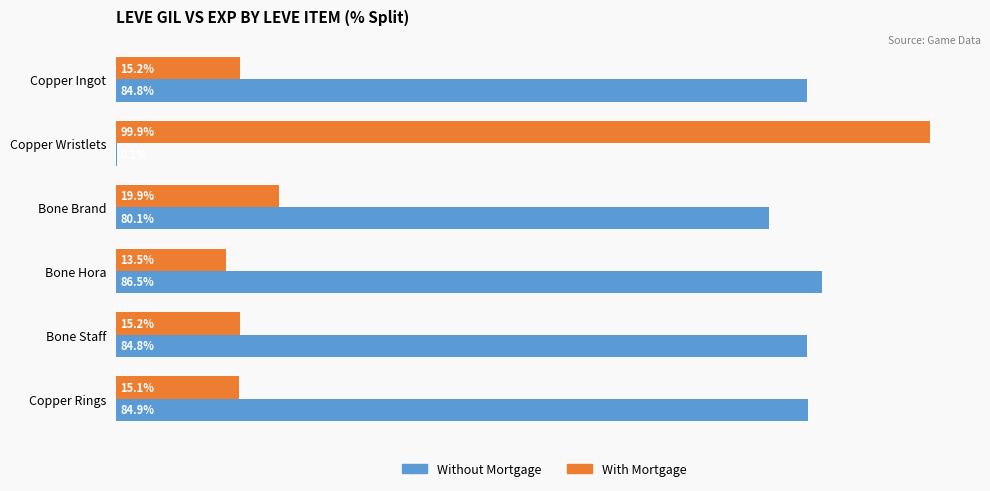

Which series has the largest total across all categories?

Without Mortgage